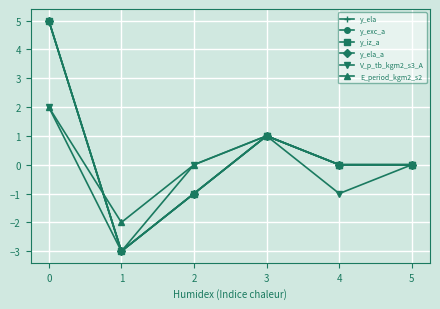

True or false: V_p_tb_kgm2_s3_A and y_ela_a cross at least once.

False